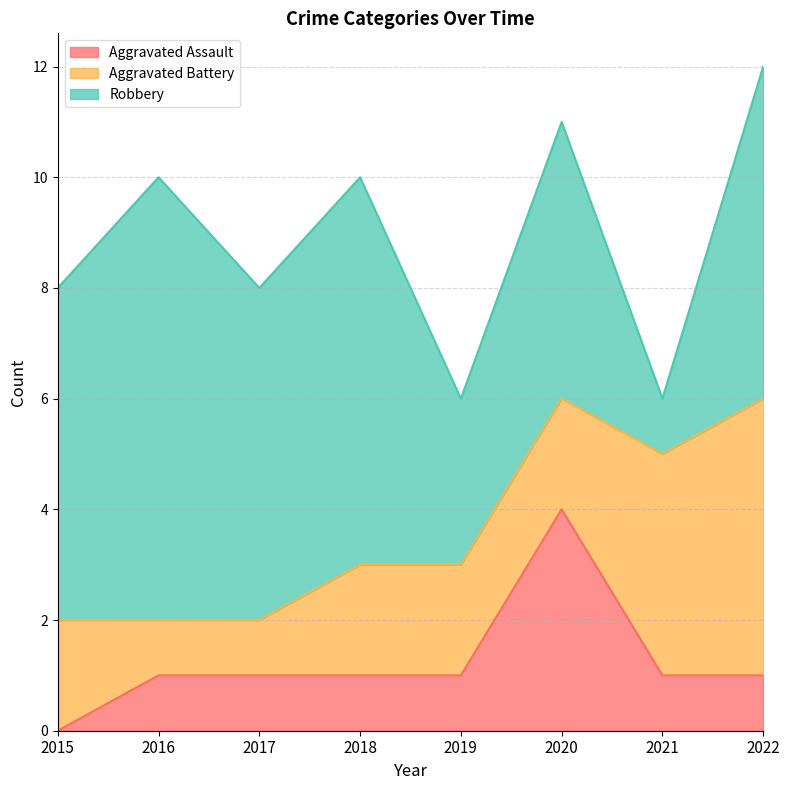

Where does the Robbery series first go above 6?

2016